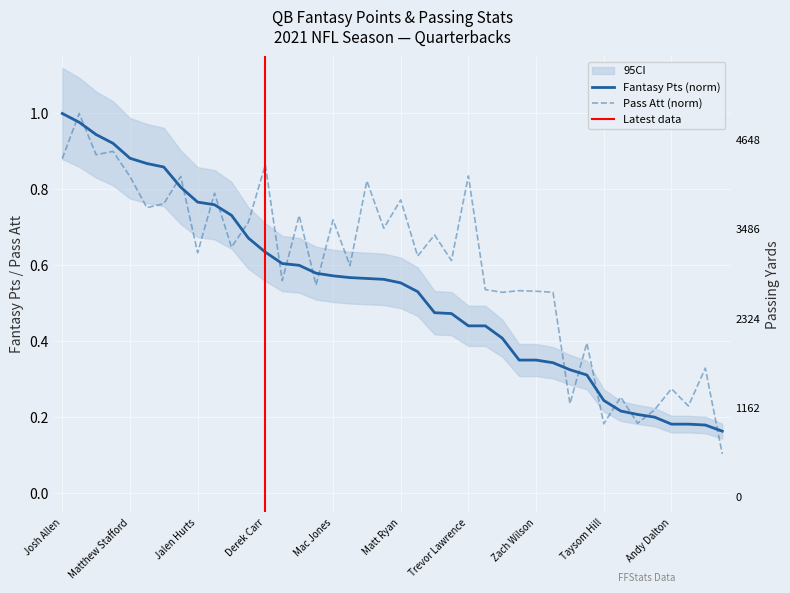

Reading left to right, transcribe all the data shown in this chart.

Passing Yds: Josh Allen=4168.0	Tom Brady=4990.0	Justin Herbert=4631.0	Patrick Mahomes=4569.0	Matthew Stafford=4648.0	Aaron Rodgers=3977.0	Joe Burrow=4611.0	Dak Prescott=4154.0	Jalen Hurts=3144.0	Kirk Cousins=3971.0	Kyler Murray=3547.0	Carson Wentz=3378.0	Derek Carr=4618.0	Lamar Jackson=2882.0	Ryan Tannehill=3447.0	Russell Wilson=2875.0	Mac Jones=3540.0	Jimmy Garoppolo=3494.0	Ben Roethlisberger=3496.0	Taylor Heinicke=3299.0	Matt Ryan=3752.0	Teddy Bridgewater=3052.0	Jared Goff=3007.0	Baker Mayfield=3010.0	Trevor Lawrence=3418.0	Tua Tagovailoa=2544.0	Daniel Jones=2428.0	Sam Darnold=2308.0	Zach Wilson=2247.0	Davis Mills=2363.0	Jameis Winston=1170.0	Justin Fields=1870.0	Taysom Hill=871.0	Trevor Siemian=1083.0	Cam Newton=684.0	Tyrod Taylor=966.0	Andy Dalton=1190.0	Tyler Huntley=940.0	Jacoby Brissett=1283.0	Trey Lance=603.0
Fantasy Pts: Josh Allen=1.0	Tom Brady=1.0	Justin Herbert=0.9	Patrick Mahomes=0.9	Matthew Stafford=0.9	Aaron Rodgers=0.9	Joe Burrow=0.9	Dak Prescott=0.8	Jalen Hurts=0.8	Kirk Cousins=0.8	Kyler Murray=0.7	Carson Wentz=0.7	Derek Carr=0.6	Lamar Jackson=0.6	Ryan Tannehill=0.6	Russell Wilson=0.6	Mac Jones=0.6	Jimmy Garoppolo=0.6	Ben Roethlisberger=0.6	Taylor Heinicke=0.6	Matt Ryan=0.6	Teddy Bridgewater=0.5	Jared Goff=0.5	Baker Mayfield=0.5	Trevor Lawrence=0.4	Tua Tagovailoa=0.4	Daniel Jones=0.4	Sam Darnold=0.4	Zach Wilson=0.4	Davis Mills=0.3	Jameis Winston=0.3	Justin Fields=0.3	Taysom Hill=0.2	Trevor Siemian=0.2	Cam Newton=0.2	Tyrod Taylor=0.2	Andy Dalton=0.2	Tyler Huntley=0.2	Jacoby Brissett=0.2	Trey Lance=0.2
Pass Att: Josh Allen=0.9	Tom Brady=1.0	Justin Herbert=0.9	Patrick Mahomes=0.9	Matthew Stafford=0.8	Aaron Rodgers=0.8	Joe Burrow=0.8	Dak Prescott=0.8	Jalen Hurts=0.6	Kirk Cousins=0.8	Kyler Murray=0.6	Carson Wentz=0.7	Derek Carr=0.9	Lamar Jackson=0.6	Ryan Tannehill=0.7	Russell Wilson=0.5	Mac Jones=0.7	Jimmy Garoppolo=0.6	Ben Roethlisberger=0.8	Taylor Heinicke=0.7	Matt Ryan=0.8	Teddy Bridgewater=0.6	Jared Goff=0.7	Baker Mayfield=0.6	Trevor Lawrence=0.8	Tua Tagovailoa=0.5	Daniel Jones=0.5	Sam Darnold=0.5	Zach Wilson=0.5	Davis Mills=0.5	Jameis Winston=0.2	Justin Fields=0.4	Taysom Hill=0.2	Trevor Siemian=0.3	Cam Newton=0.2	Tyrod Taylor=0.2	Andy Dalton=0.3	Tyler Huntley=0.2	Jacoby Brissett=0.3	Trey Lance=0.1